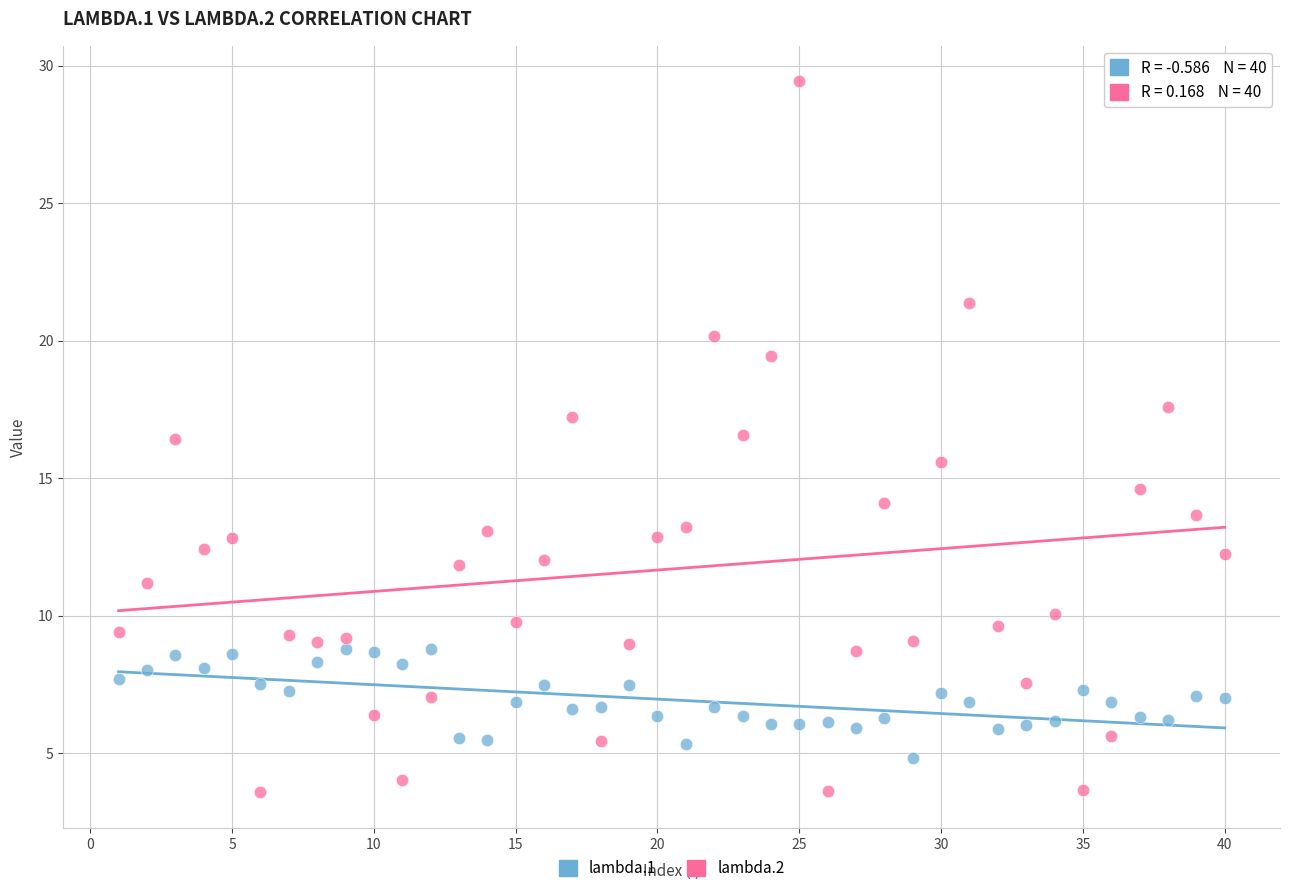

Across all data points, what is the range of X values (max minus min)?

39.0